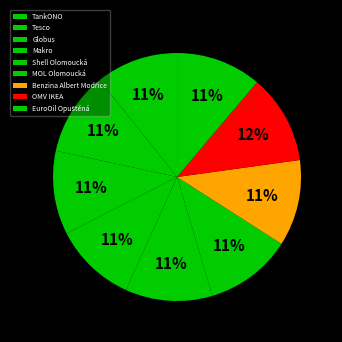

Rank the categories by value from lowest to highest.

TankONO, Makro, Tesco, Globus, EuroOil Opuštěná, Benzina Albert Modřice, Shell Olomoucká, MOL Olomoucká, OMV IKEA